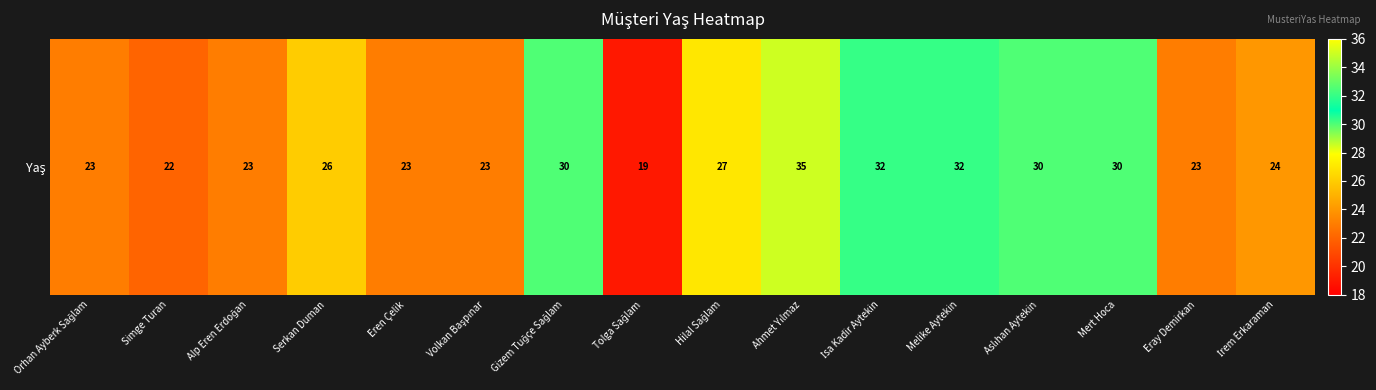

Reading left to right, what are all the values shown in this chart?

23	22	23	26	23	23	30	19	27	35	32	32	30	30	23	24